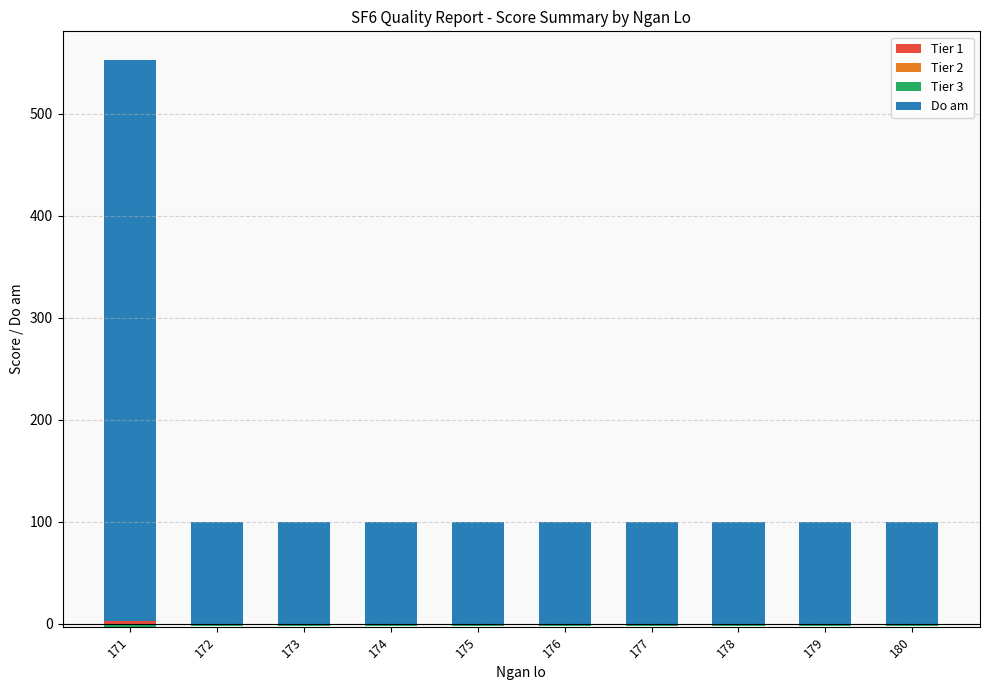

What is the approximate value of Do am at 172, to the nearest 10?

100